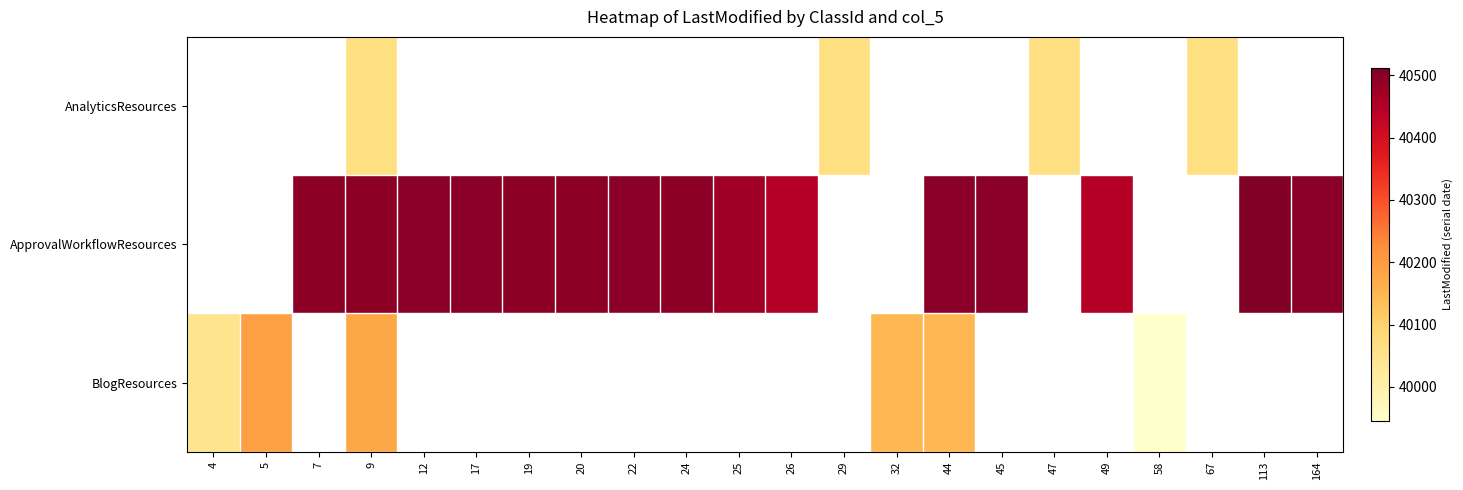

Count the number of data series in this chart.

3